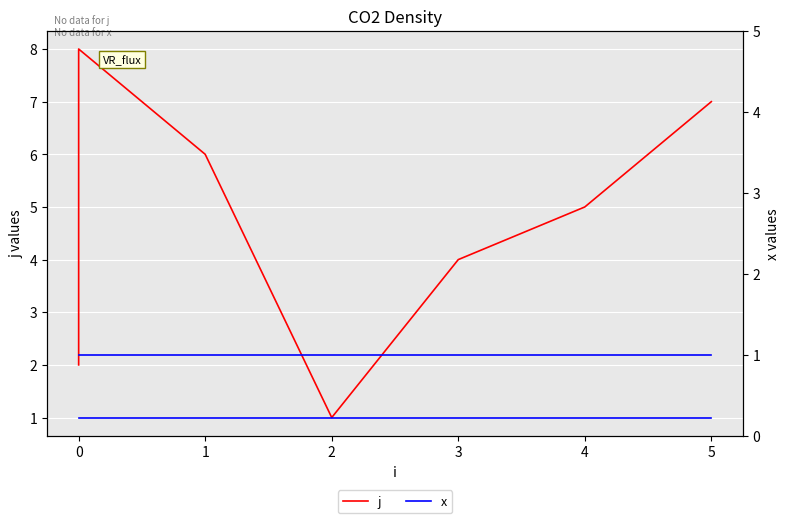

True or false: x has a value of 0 at 1.

False